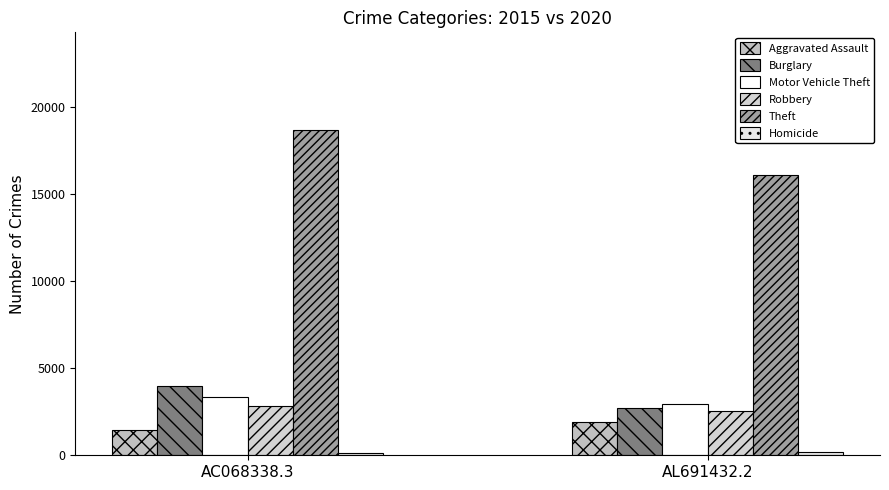

Are the bars grouped side by side (vs. stacked)?

Yes